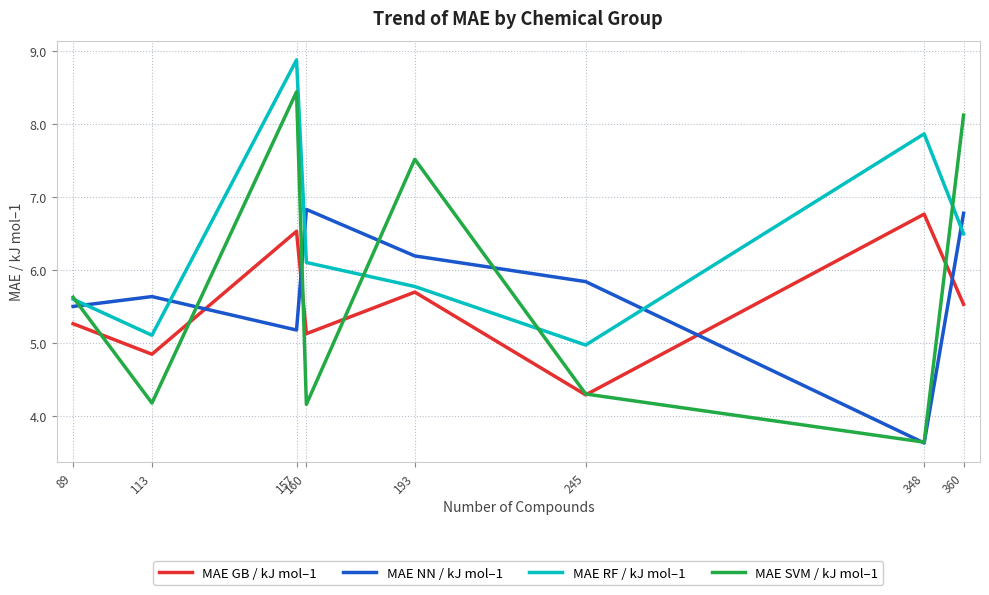

What is the difference between the highest and lowest values at 245?

1.6